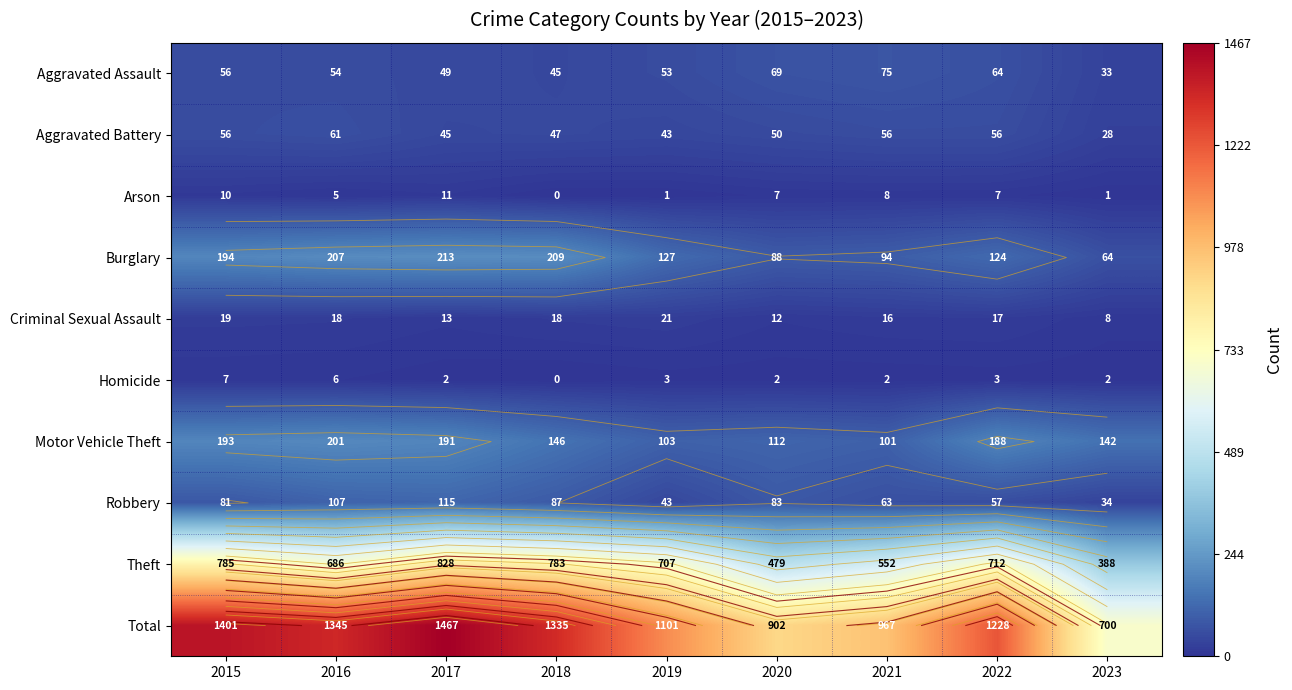

What is the difference between the second highest and minimum values in the Criminal Sexual Assault series?

11